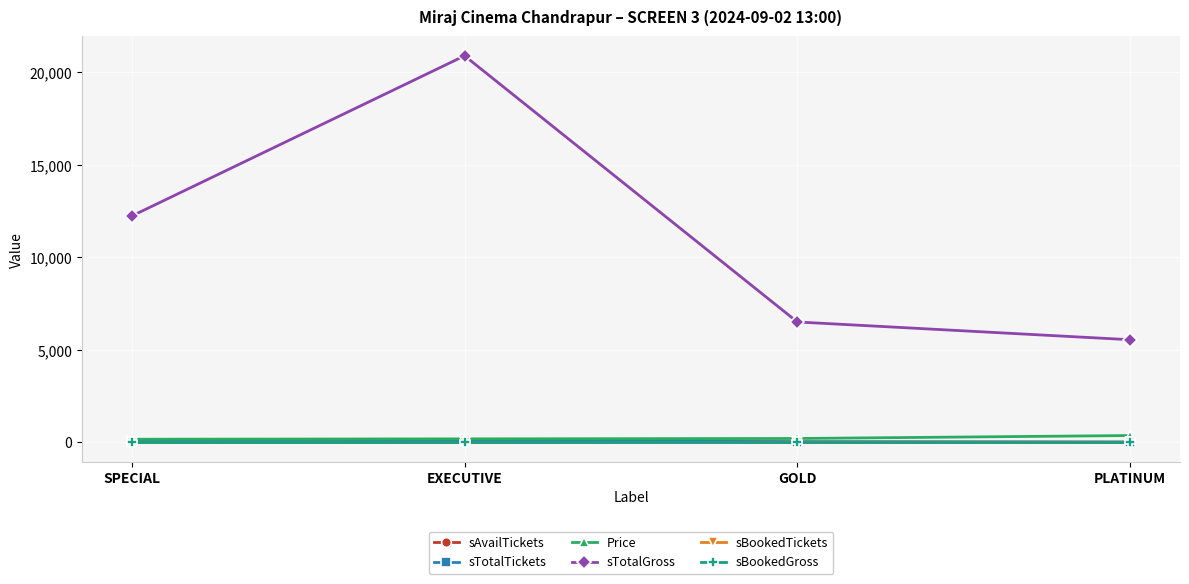

Which category has the lowest value across all series?

SPECIAL